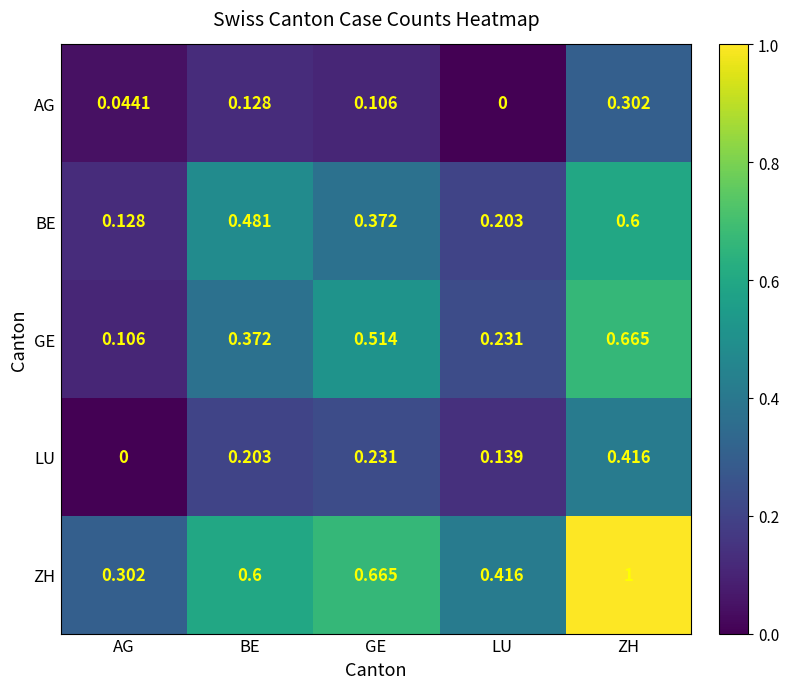

Which series changed the most between LU and ZH?

ZH